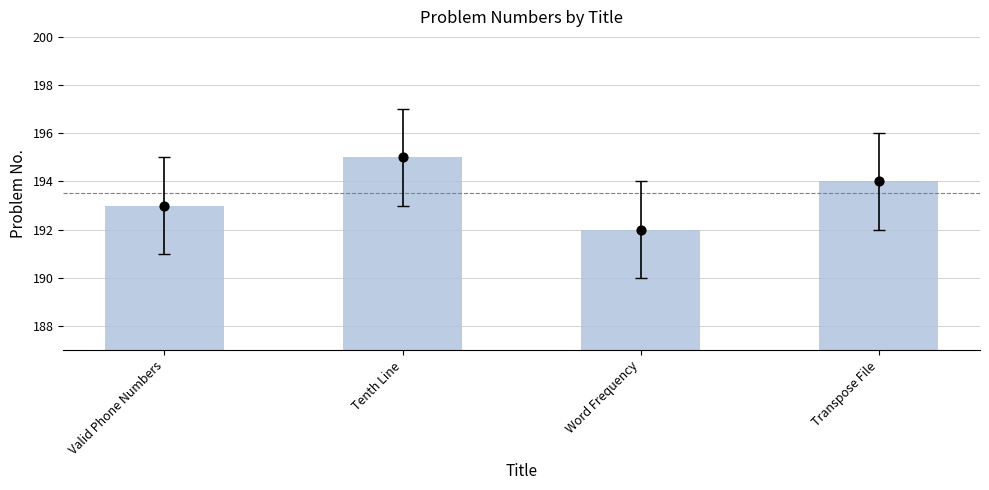

What is the ratio of the value at Transpose File to the value at Tenth Line?

1.0